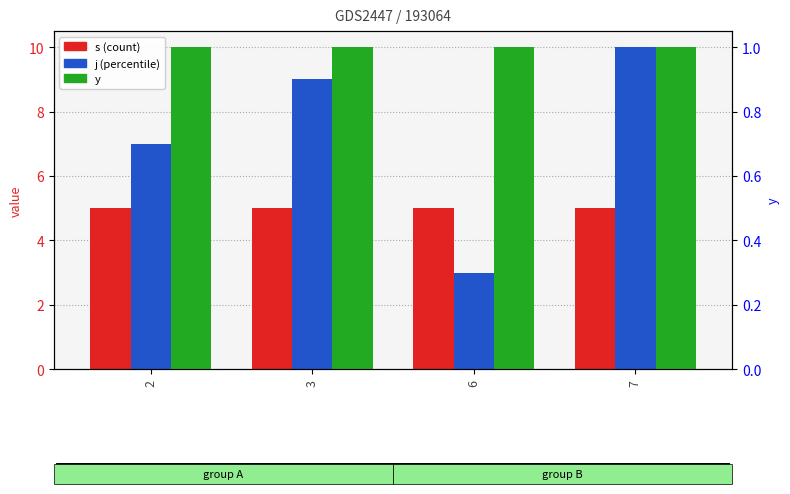

List the series in order of their peak value, lowest first.

y, s, j